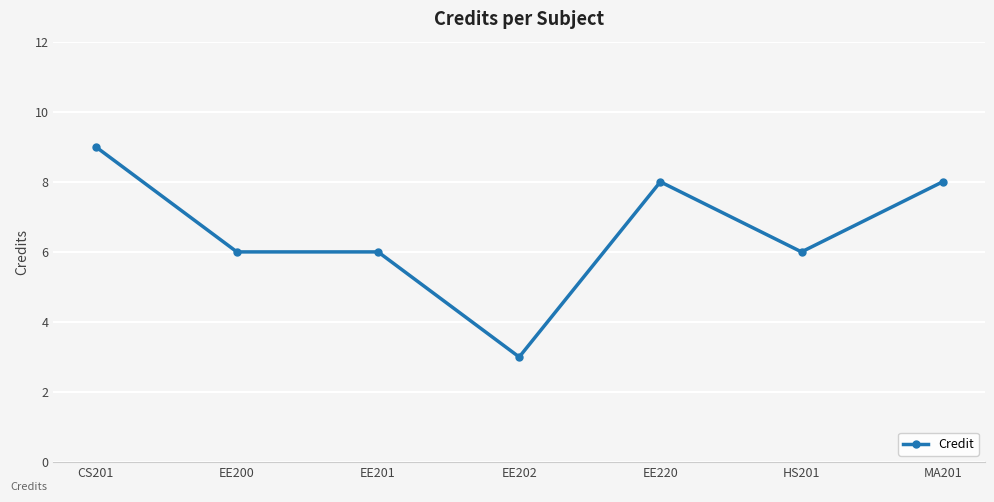

At which category does the chart reach its peak across all series?

CS201